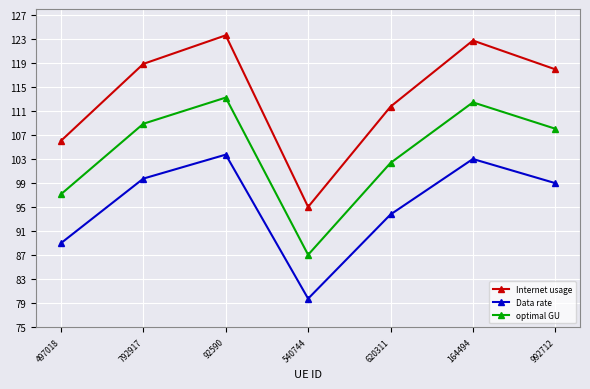

How many categories are shown in the chart?

7